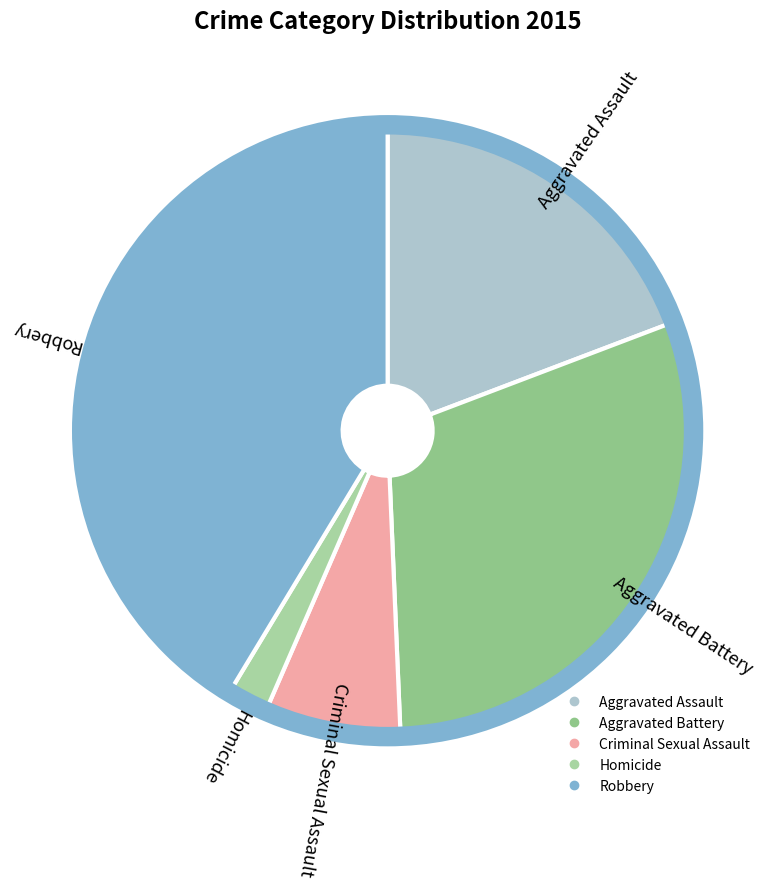

The Homicide slice represents 8% of the pie. True or false?

False